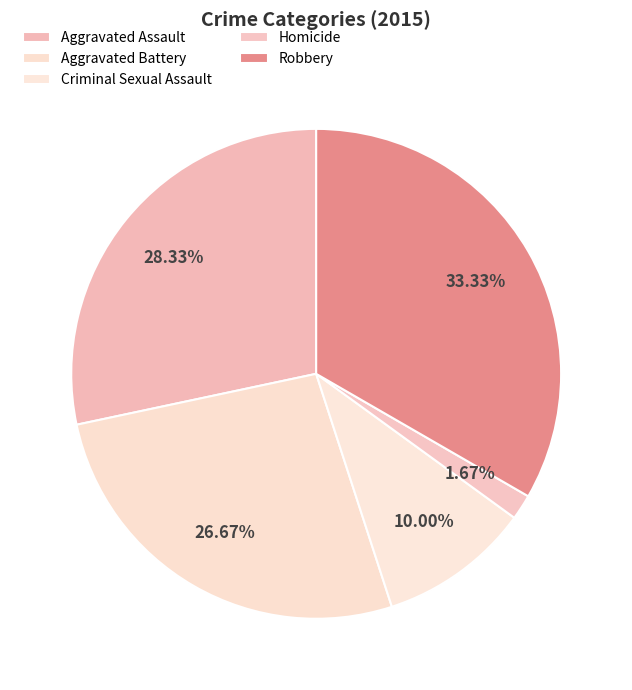

Does Criminal Sexual Assault represent more than half of the total?

No